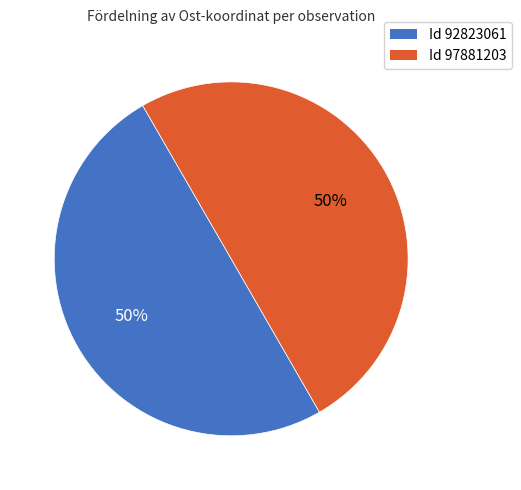

To the nearest percent, what is the average slice percentage?

50%